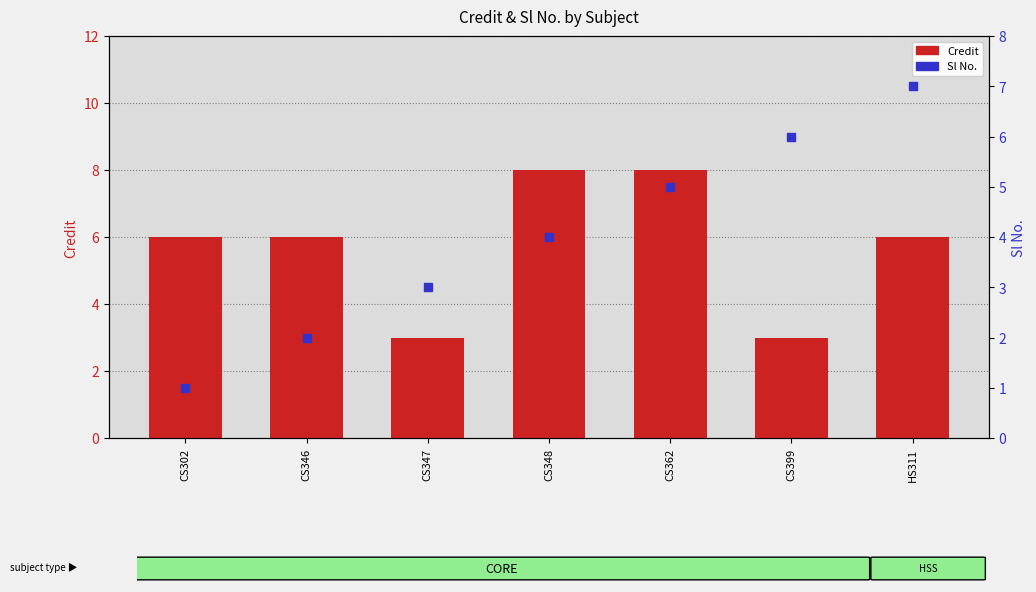

Which series has the largest total across all categories?

Credit